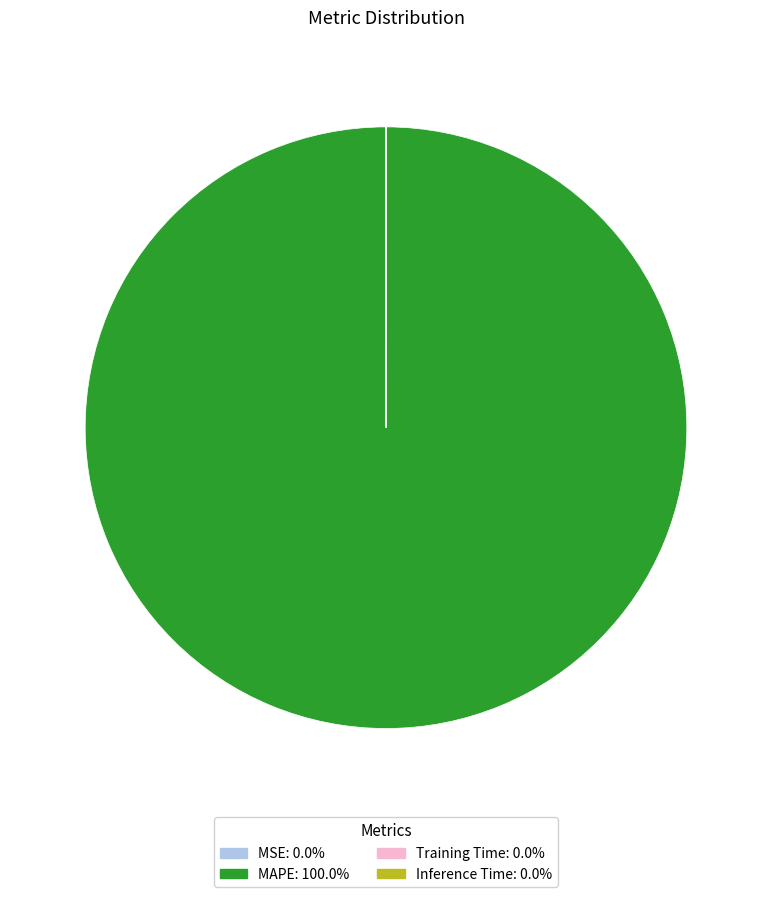

Is MAPE the majority of the pie?

Yes